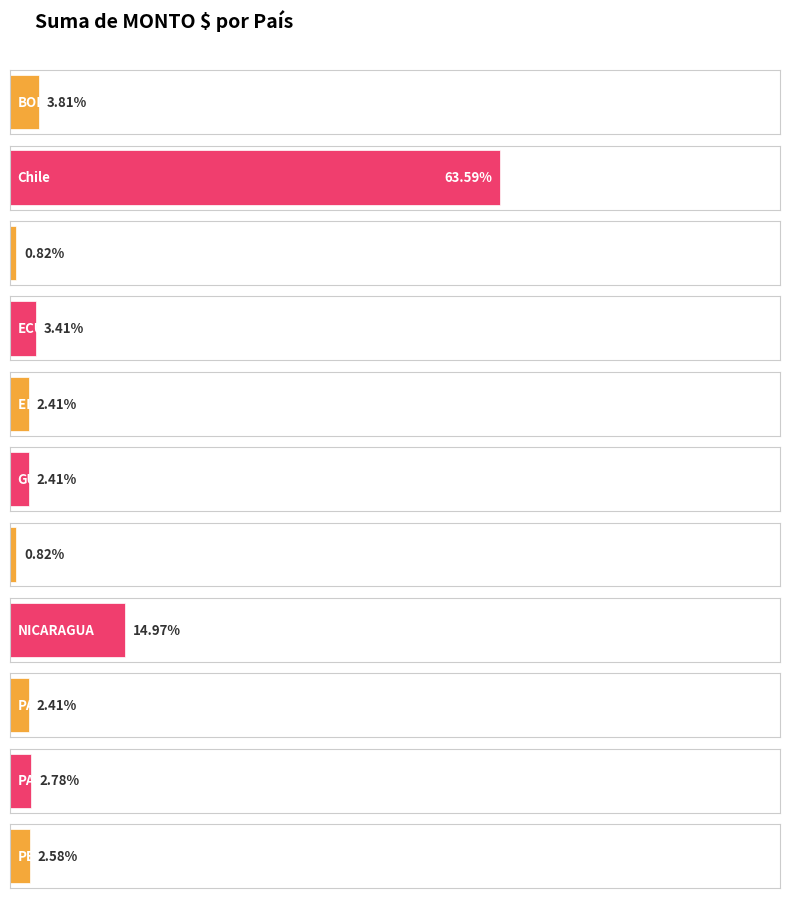

Approximately how many times larger is the value at PANAMA compared to NICARAGUA?

0.2